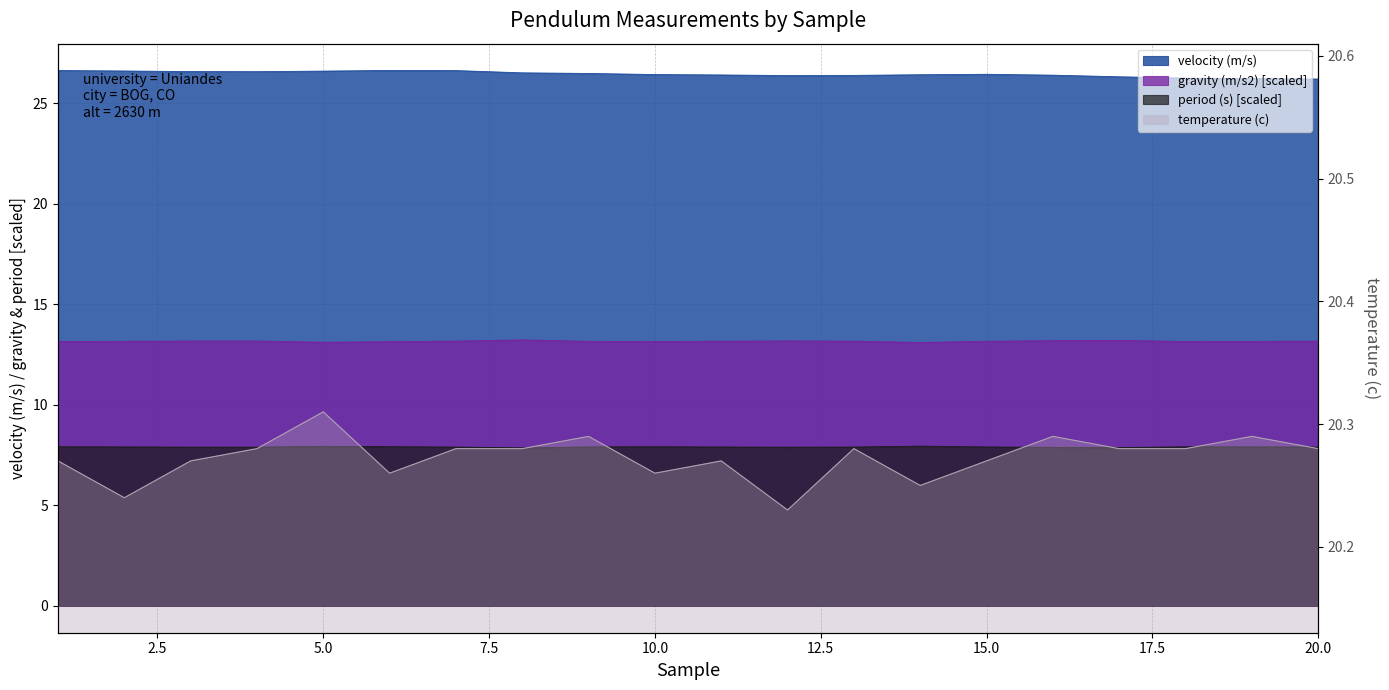

Which category has the highest value in the temperature (c) series?

5